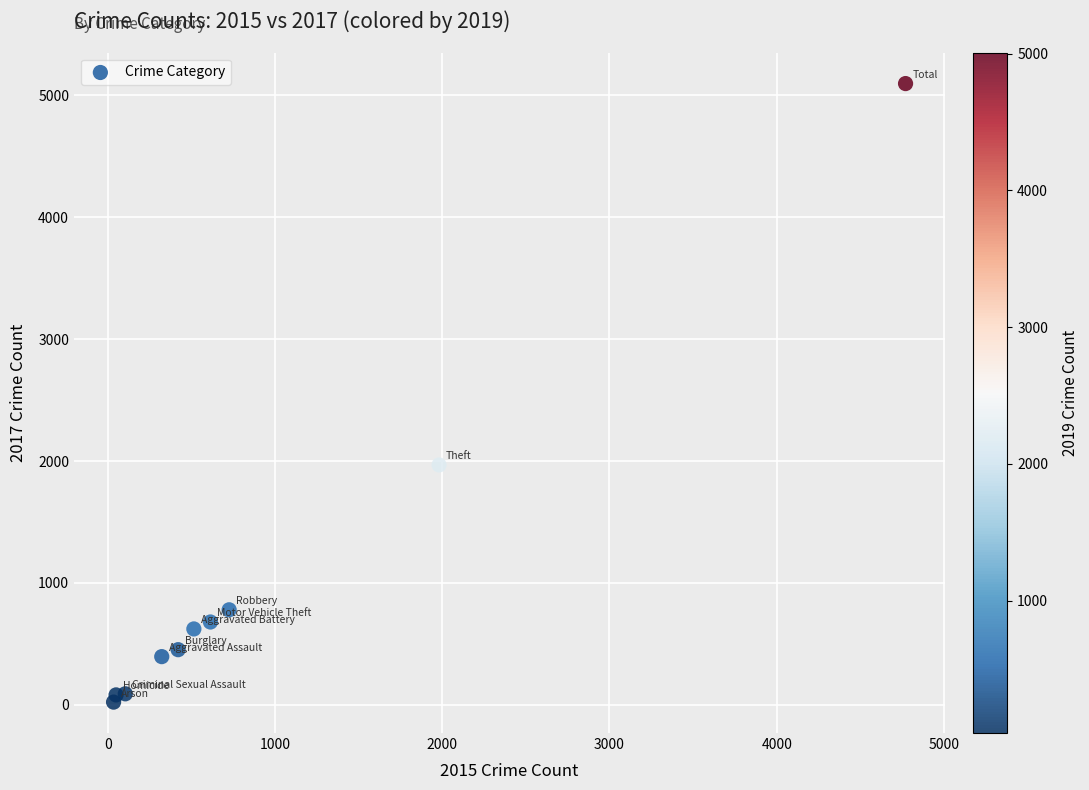

What is the range of Y values (max minus min)?

5073